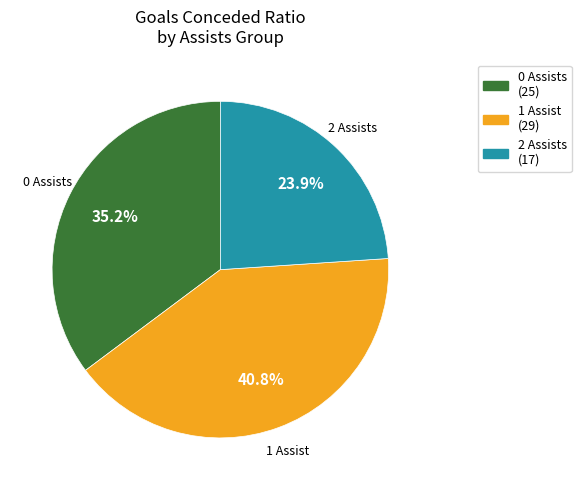

Rank the categories by value from lowest to highest.

2 Assists, 0 Assists, 1 Assist